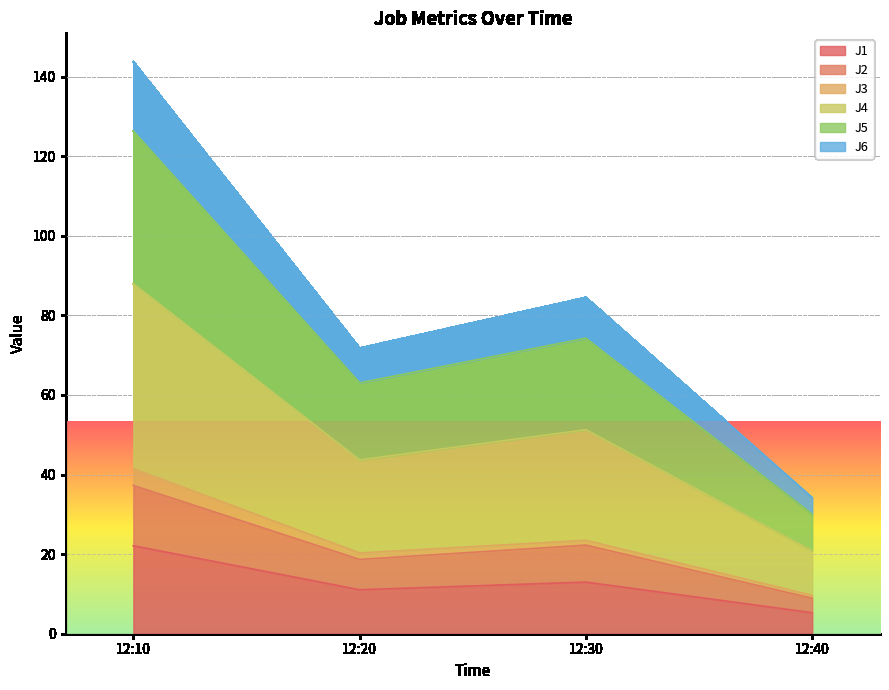

What is the total value across all series at 12:10?

143.7